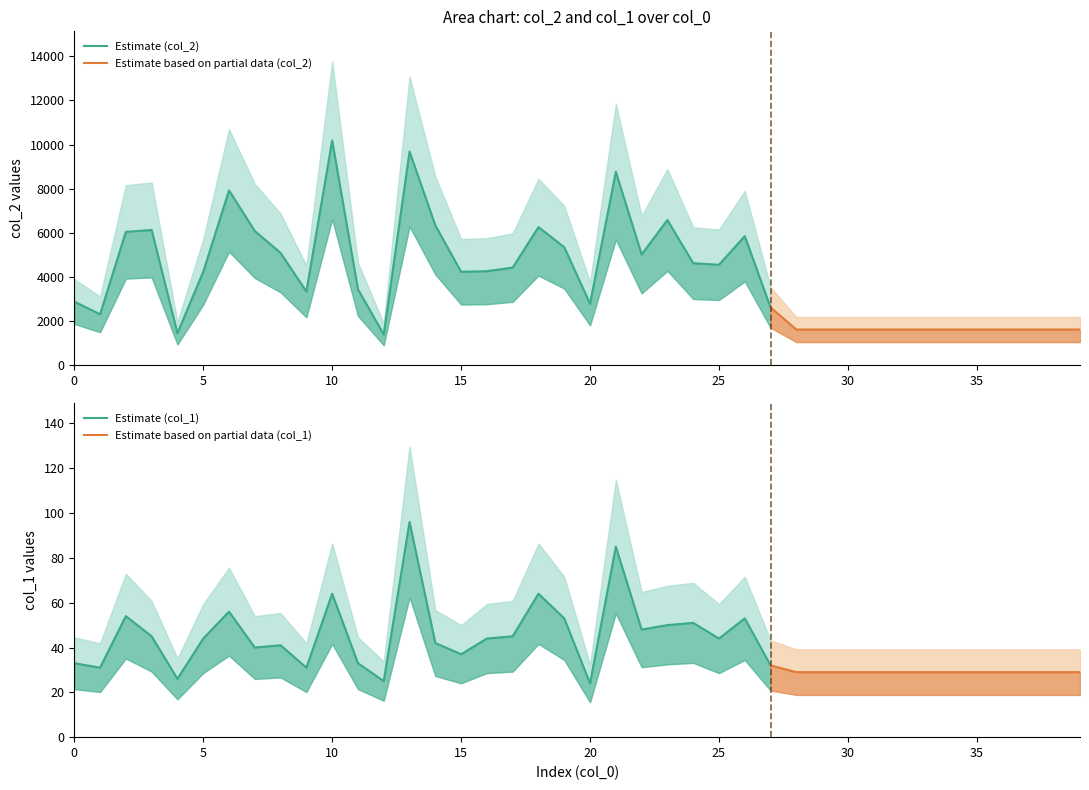

List the series in order of their peak value, highest first.

col_2, col_1